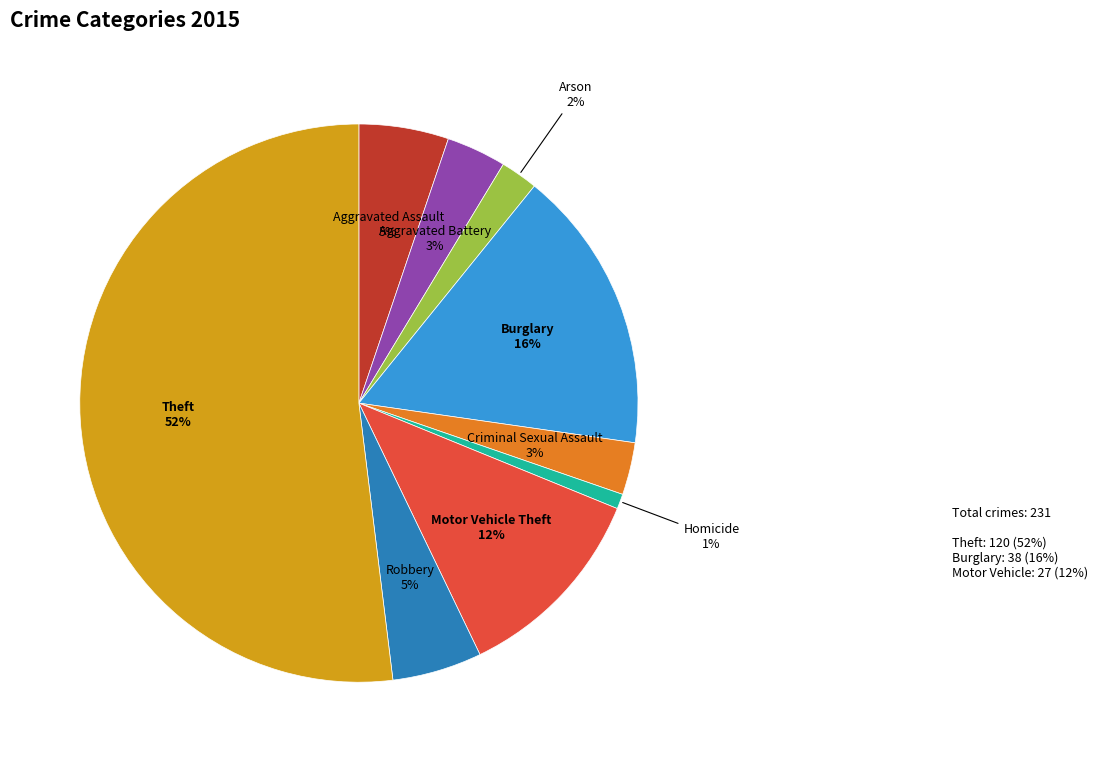

Is it true that Criminal Sexual Assault is 3% of the pie?

True